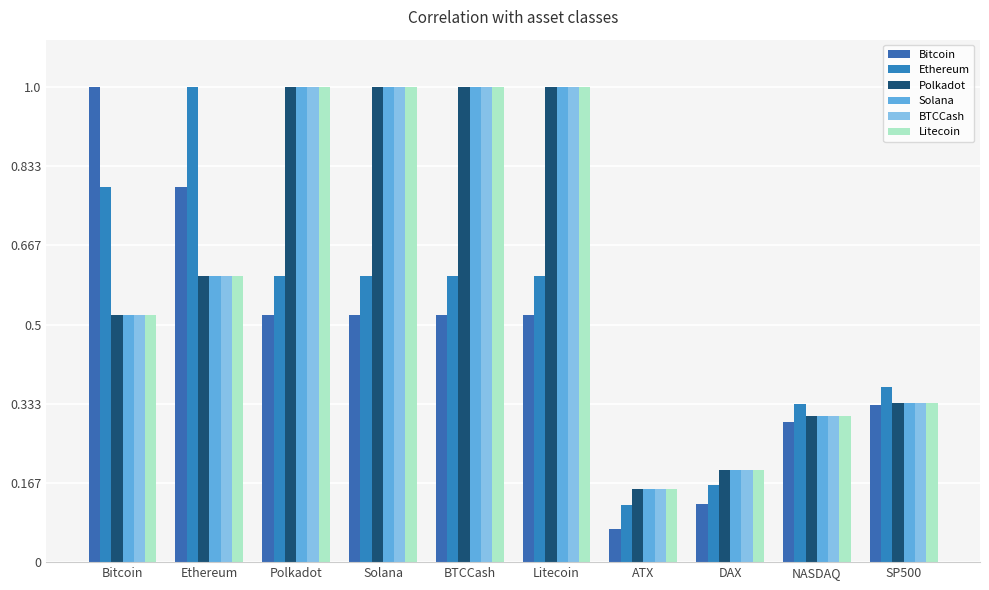

What is the maximum value for Polkadot?

1.0